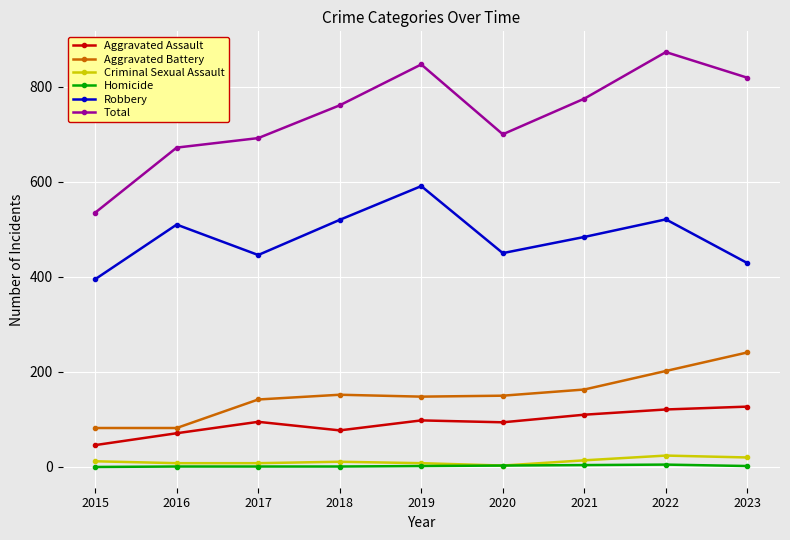

List the series in order of their peak value, lowest first.

Homicide, Criminal Sexual Assault, Aggravated Assault, Aggravated Battery, Robbery, Total